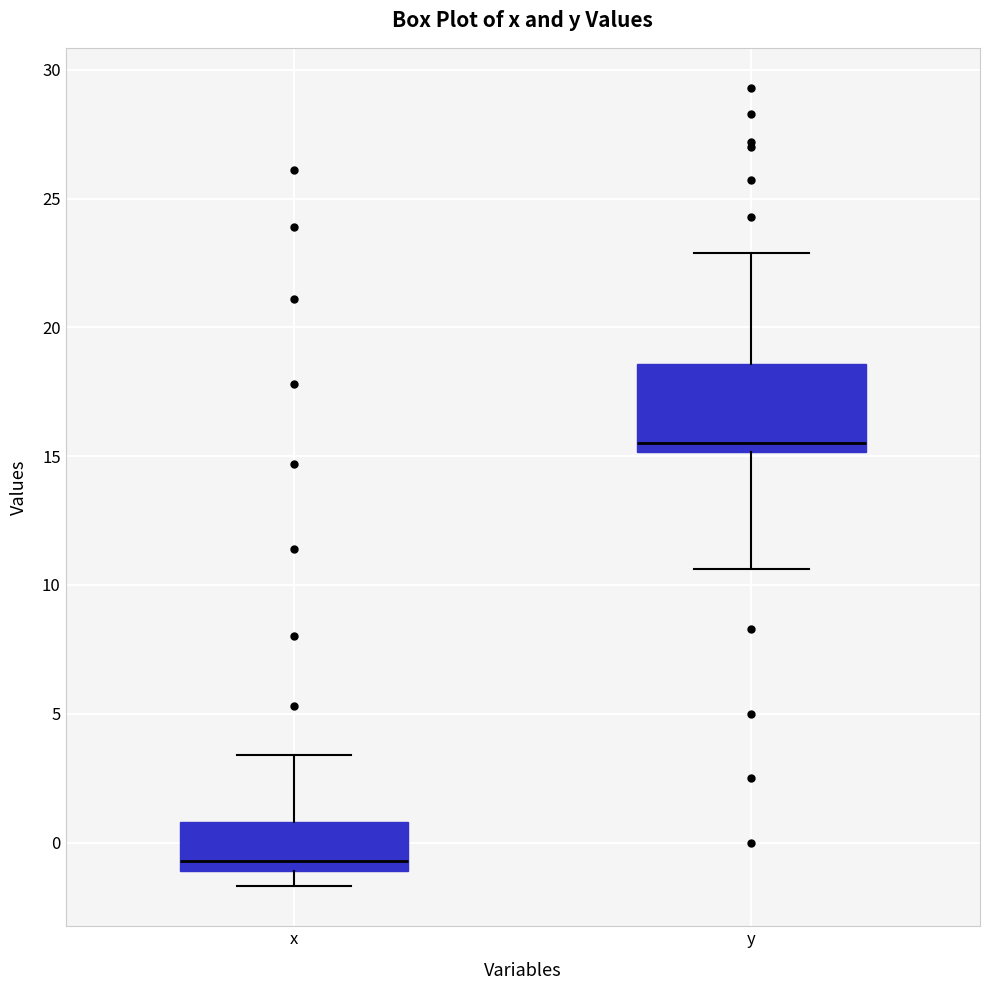

Which box is the tallest, from its lower edge to its upper edge?

y